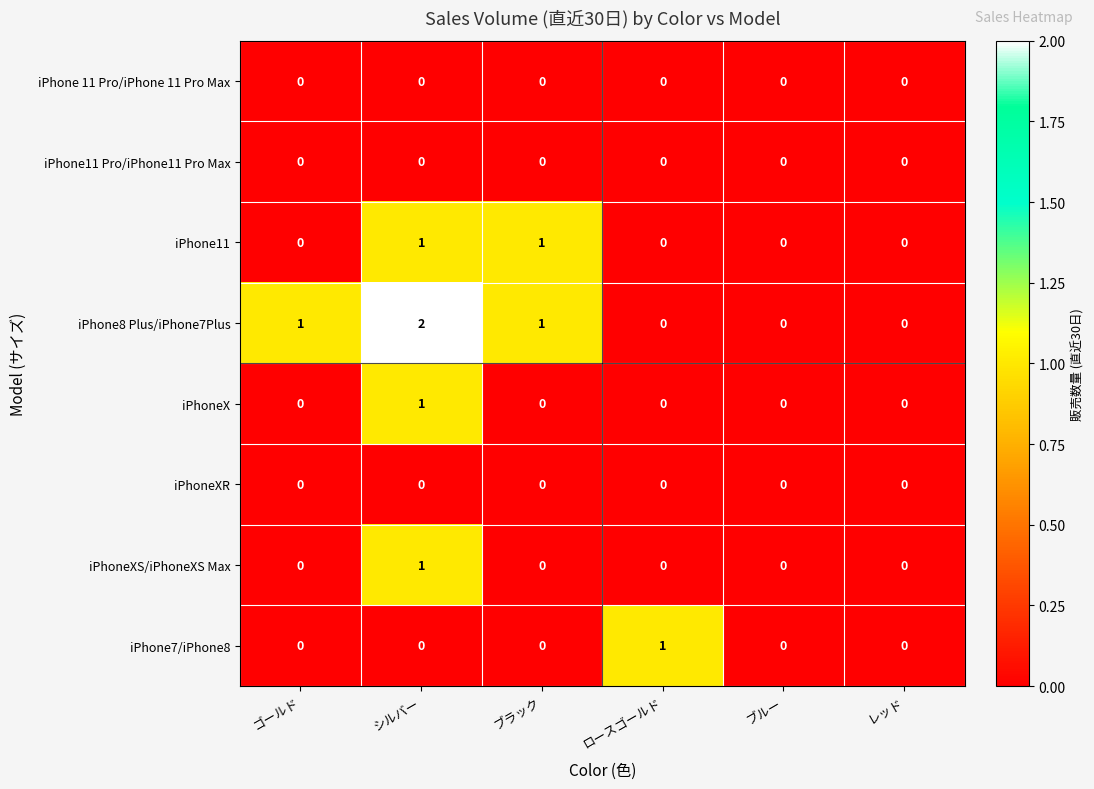

Is it true that iPhone8 Plus/iPhone7Plus equals 1 at シルバー?

False